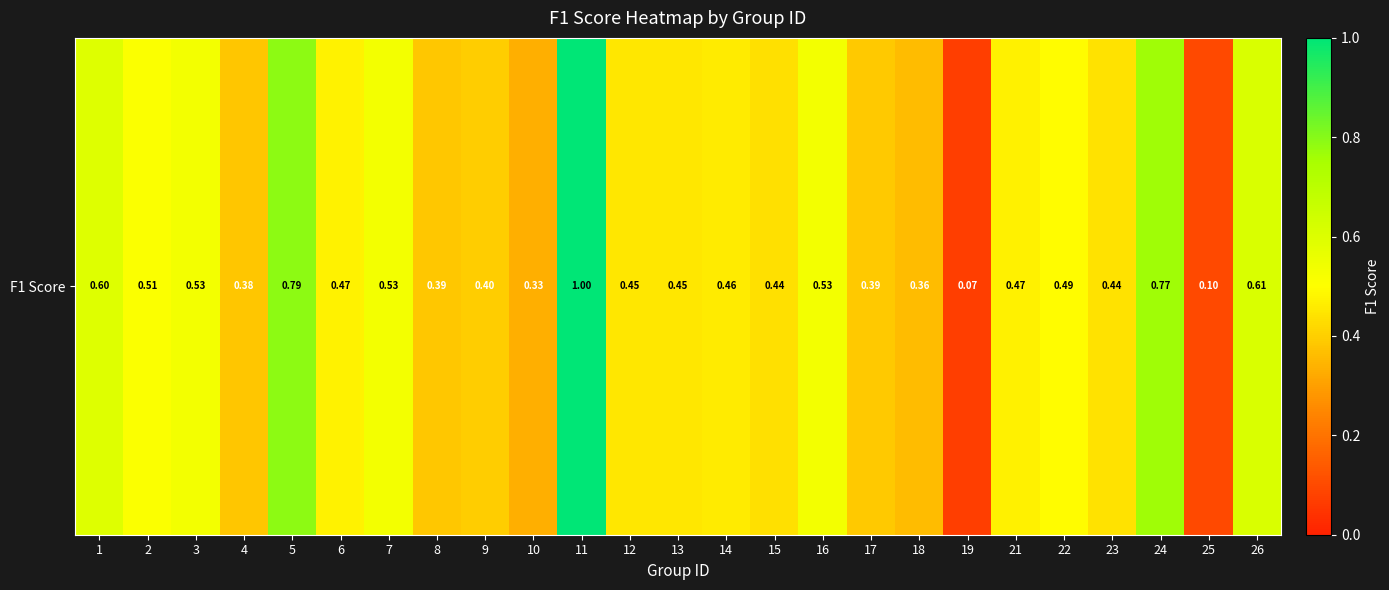

Reading right to left, list all the values displayed in this chart.

0.6	0.1	0.8	0.4	0.5	0.5	0.1	0.4	0.4	0.5	0.4	0.5	0.5	0.5	1.0	0.3	0.4	0.4	0.5	0.5	0.8	0.4	0.5	0.5	0.6